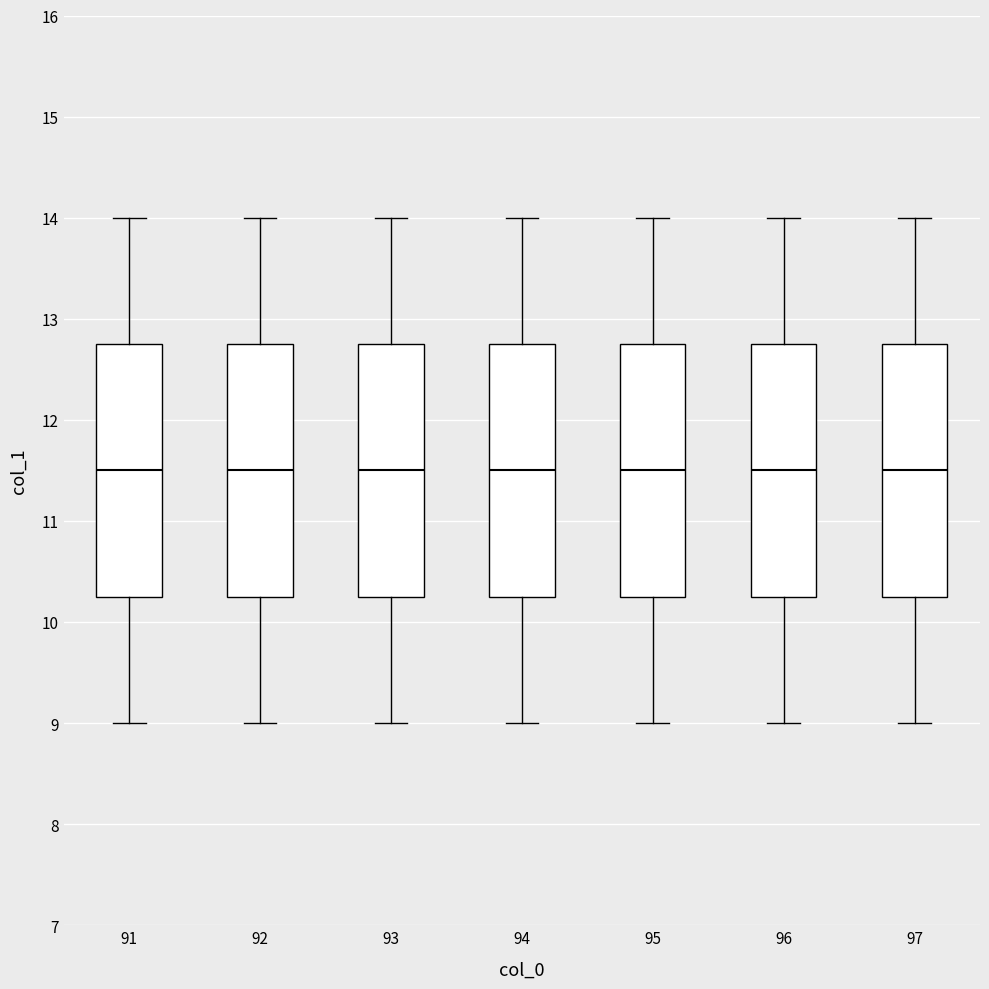

Reading left to right, transcribe this box plot: for each box, give where its median line is, the range the box spans, and where its two whiskers end, as read against the y-axis. The values are not printed on the chart, so give them approximately, as read against the axis.

91: median 11.5, box 10.3 to 12.8, whiskers 9.0 to 14.0
92: median 11.5, box 10.3 to 12.8, whiskers 9.0 to 14.0
93: median 11.5, box 10.3 to 12.8, whiskers 9.0 to 14.0
94: median 11.5, box 10.3 to 12.8, whiskers 9.0 to 14.0
95: median 11.5, box 10.3 to 12.8, whiskers 9.0 to 14.0
96: median 11.5, box 10.3 to 12.8, whiskers 9.0 to 14.0
97: median 11.5, box 10.3 to 12.8, whiskers 9.0 to 14.0